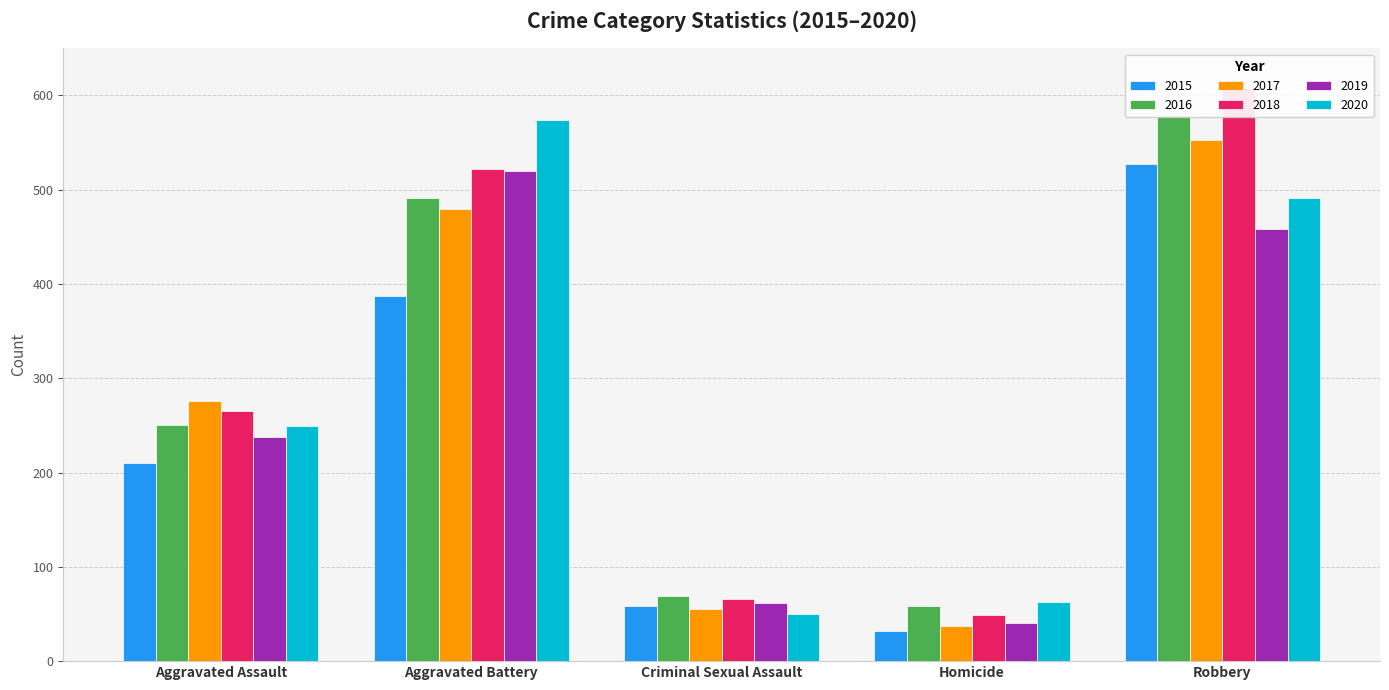

Reading right to left, transcribe all the data shown in this chart.

2015: 527	32	58	387	210
2016: 579	59	69	491	250
2017: 553	37	55	480	276
2018: 608	49	66	522	265
2019: 458	40	62	520	238
2020: 491	63	50	574	249